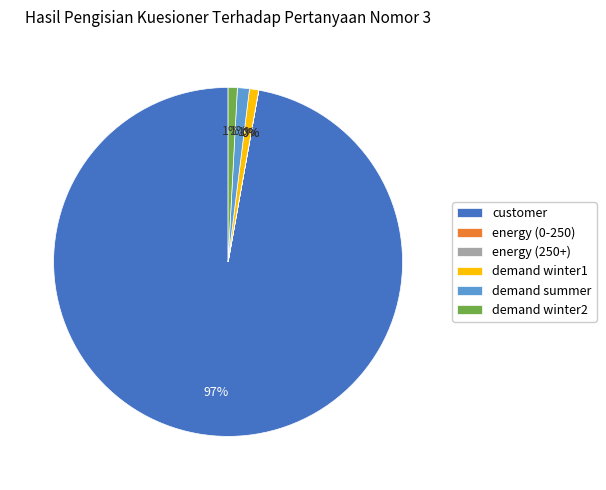

Combined, do demand winter1 and demand summer account for over 50%?

No